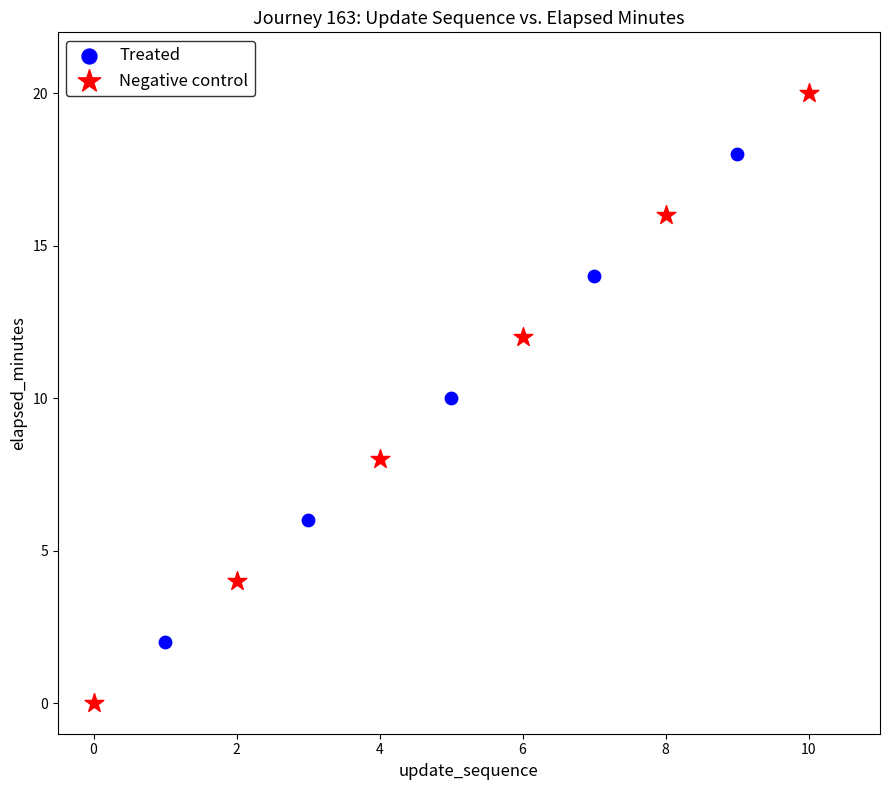

Which series reaches the minimum Y coordinate?

Negative control